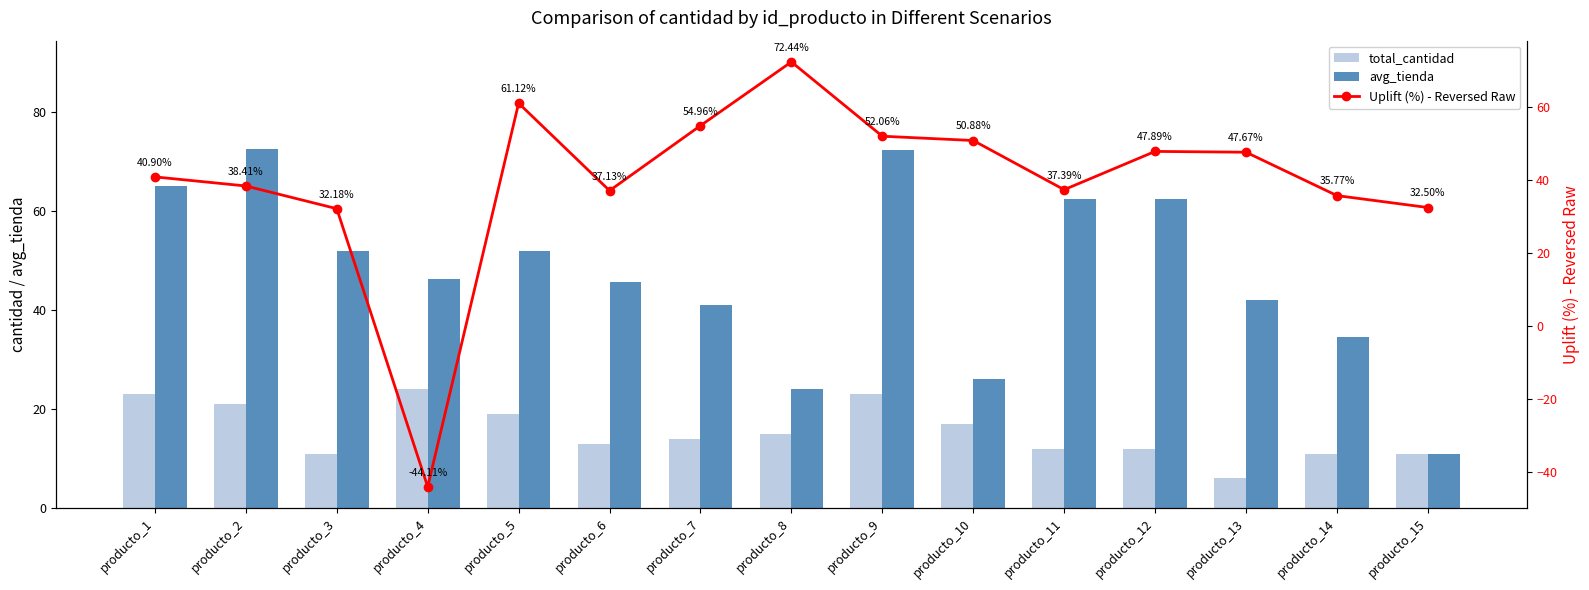

How many values in the total_cantidad series exceed 14?

7